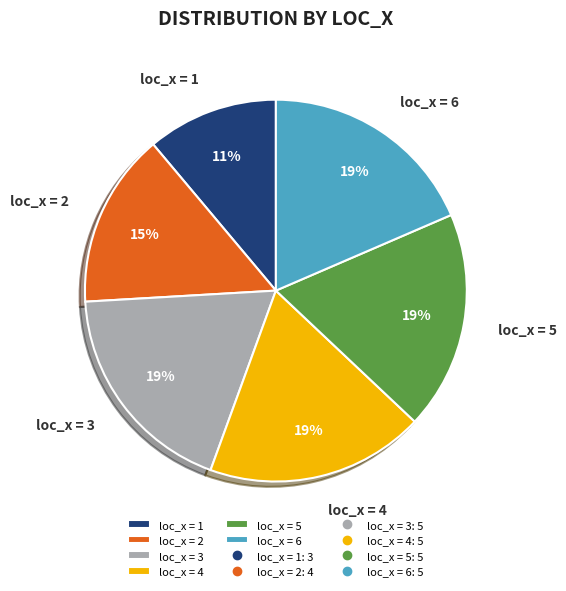

To the nearest percent, what portion does loc_x = 4 represent?

19%